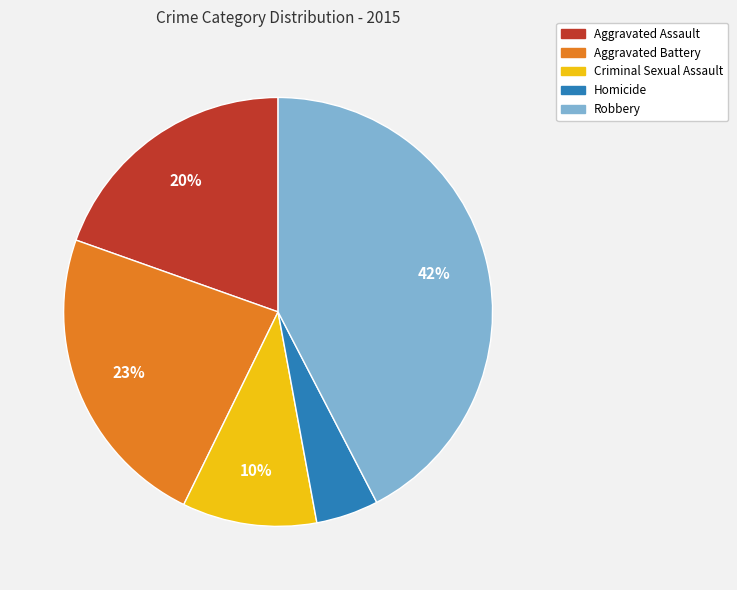

Between Aggravated Assault and Criminal Sexual Assault, which is larger?

Aggravated Assault